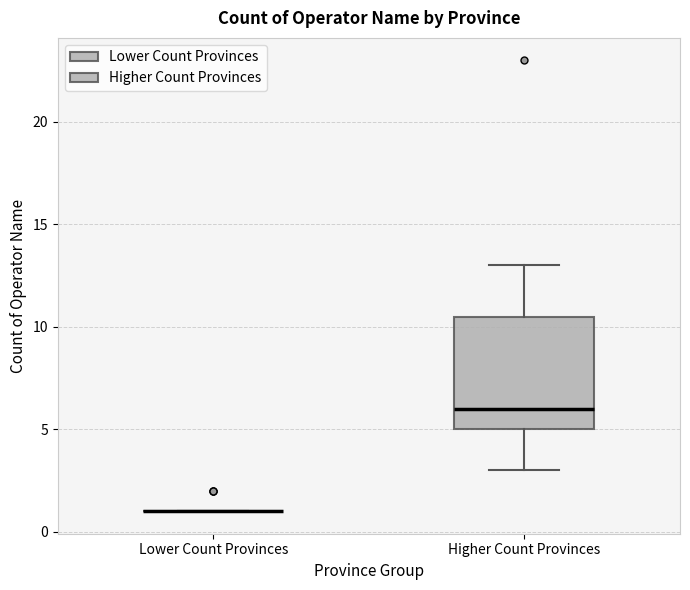

Reading left to right, read every box against the y-axis: the position of its median line, the range the box covers, and the ends of its whiskers. The values are not printed on the chart, so give them approximately, as read against the axis.

Lower Count Provinces: box collapsed to a line at 1.0, whiskers 1.0 to 1.0
Higher Count Provinces: median 6.0, box 5.0 to 10.5, whiskers 3.0 to 13.0